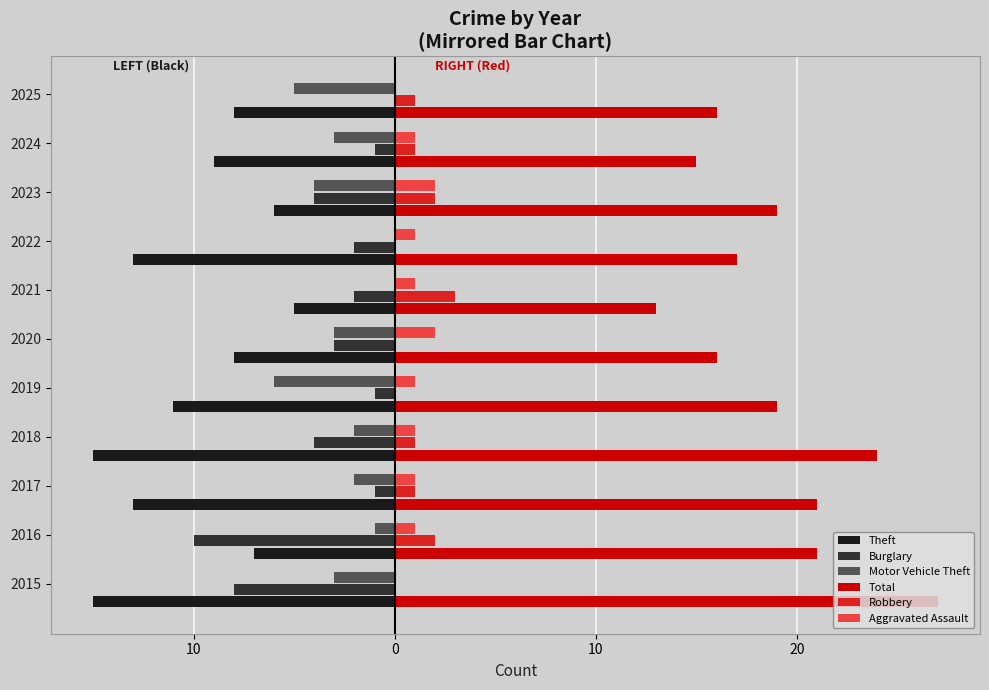

What are all the series names shown in the legend?

Theft, Burglary, Motor Vehicle Theft, Total, Robbery, Aggravated Assault